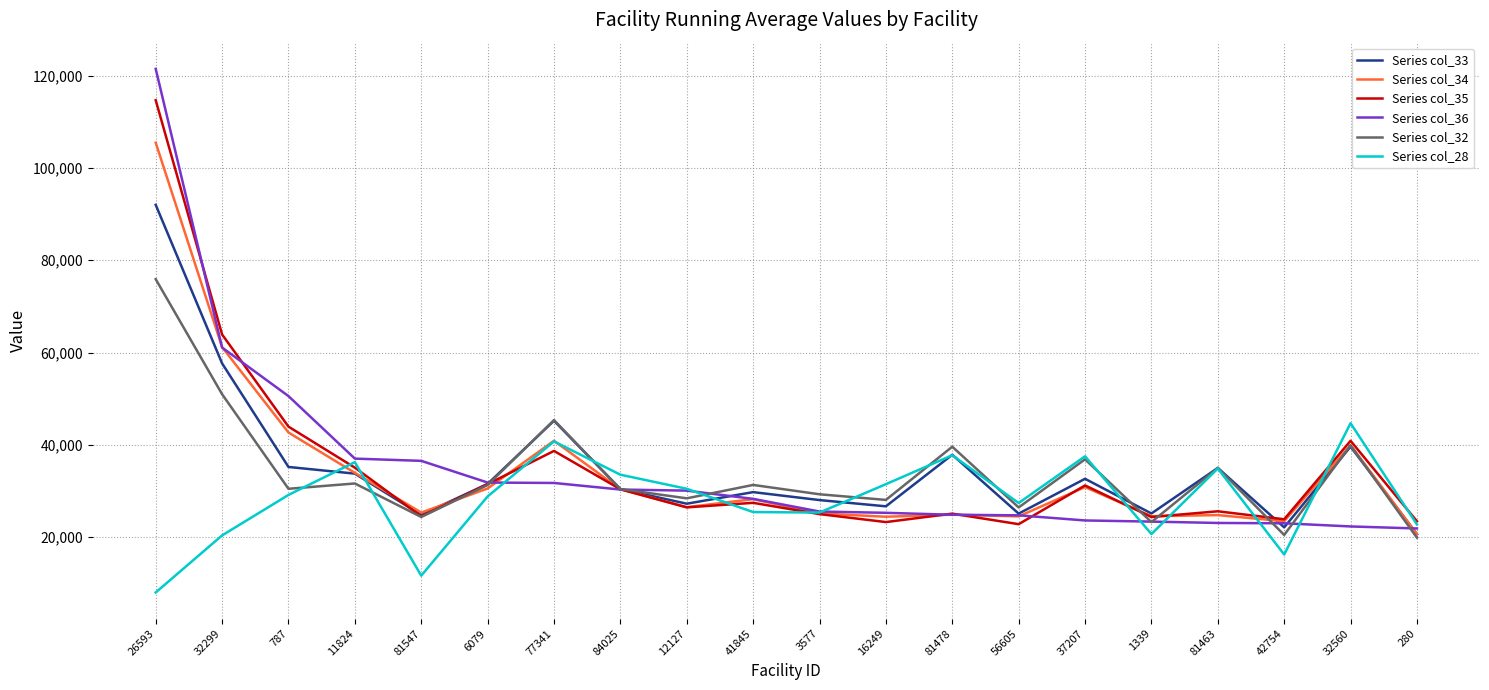

What is the difference between the maximum and minimum values in the Series col_34 series?

84762.2